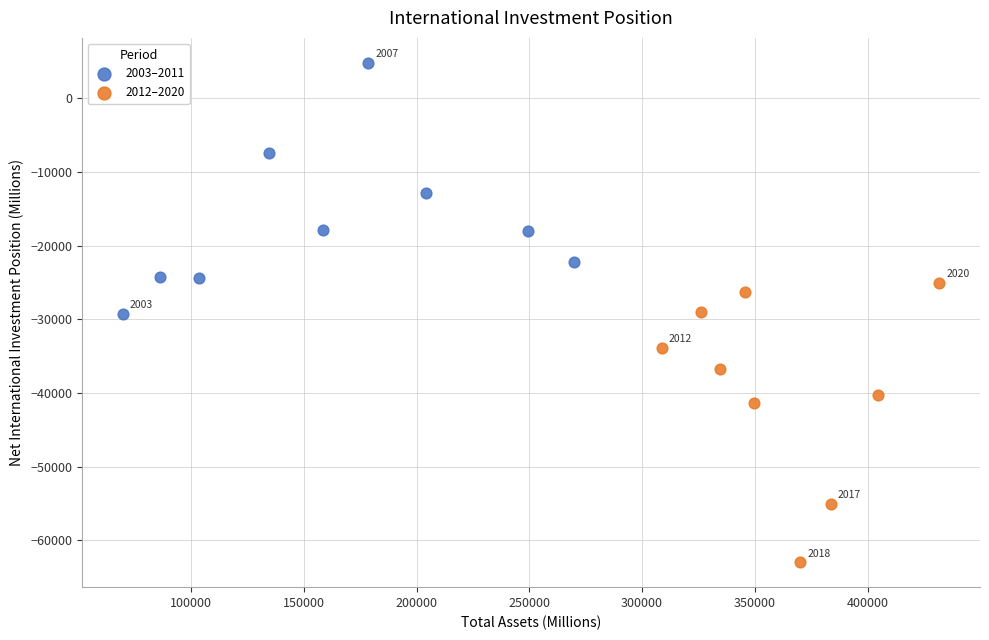

Which series has the widest spread of Y values?

2012–2020